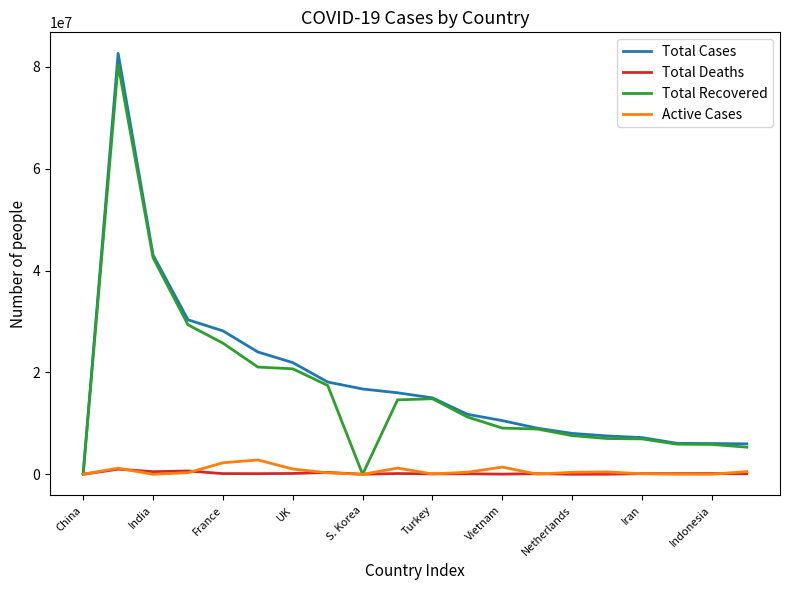

What is the difference between the maximum and minimum values in the Active Cases series?

2827297